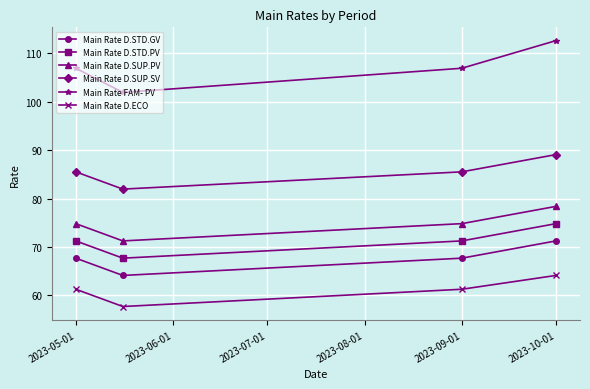

Which series has the largest total across all categories?

Main Rate FAM- PV